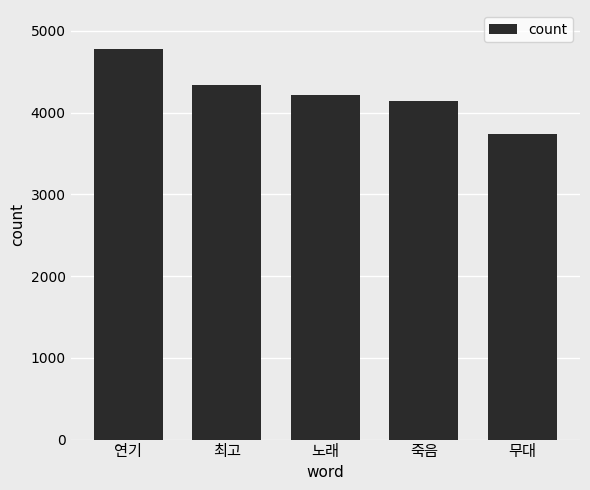

How many data points are less than 4218?

2